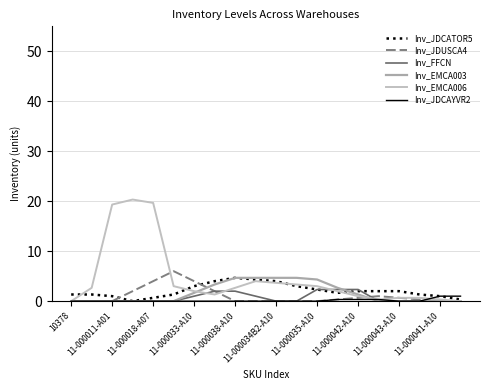

At which category does the chart reach its minimum across all series?

11-000033-A10